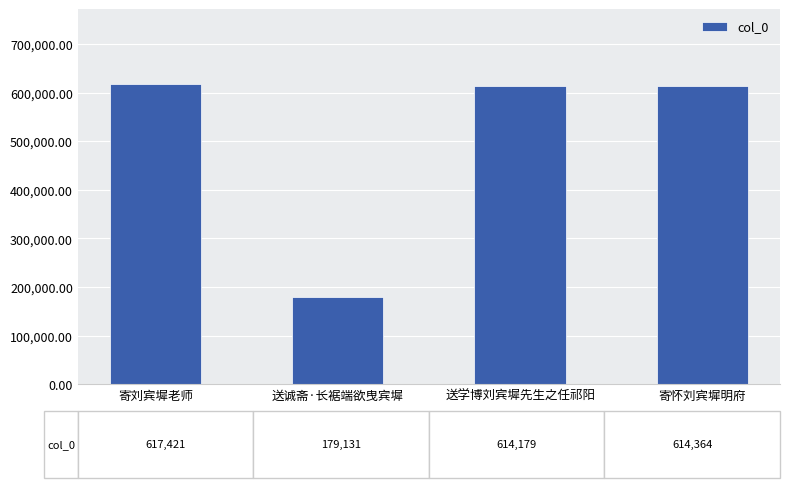

What is the ratio of the value at 送学博刘宾墀先生之任祁阳 to the value at 寄刘宾墀老师?

1.0